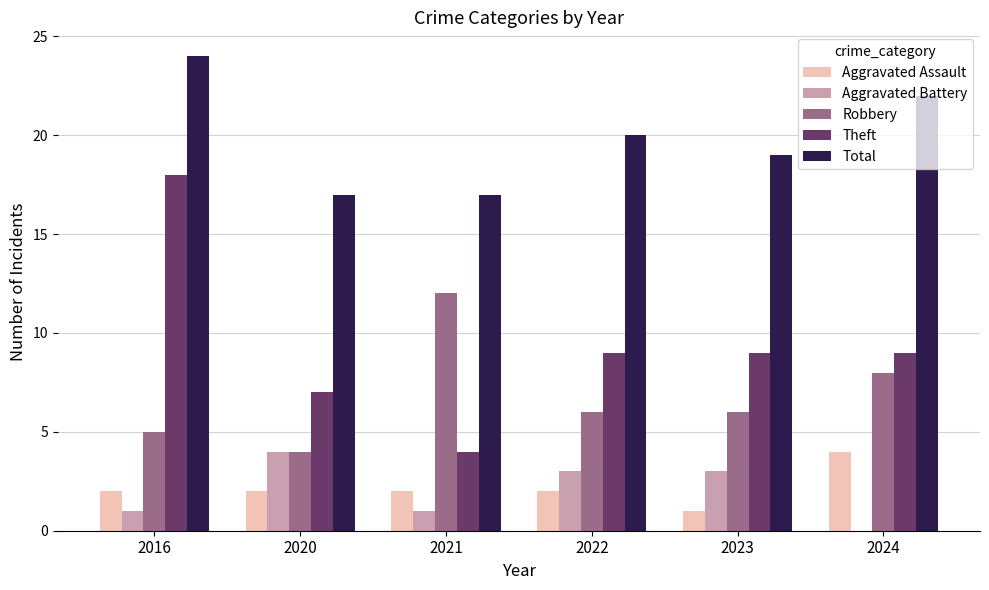

Reading right to left, list all the values displayed in this chart.

Aggravated Assault: 2024=4	2023=1	2022=2	2021=2	2020=2	2016=2
Aggravated Battery: 2024=0	2023=3	2022=3	2021=1	2020=4	2016=1
Robbery: 2024=8	2023=6	2022=6	2021=12	2020=4	2016=5
Theft: 2024=9	2023=9	2022=9	2021=4	2020=7	2016=18
Total: 2024=22	2023=19	2022=20	2021=17	2020=17	2016=24